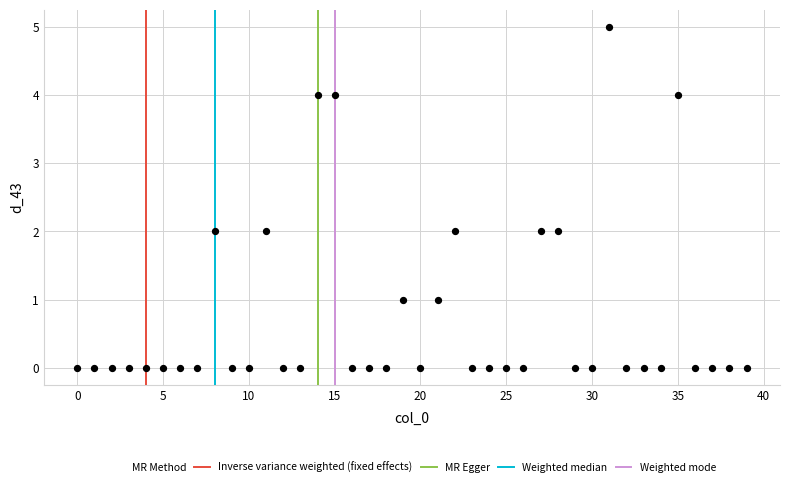

What is the range of Y values (max minus min)?

5